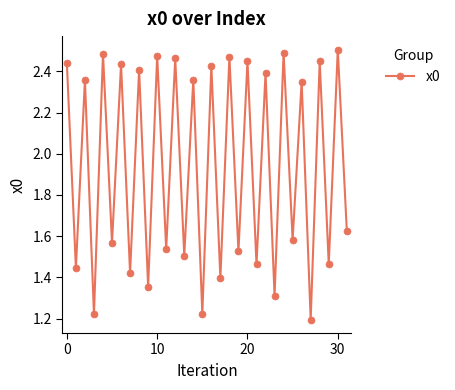

Count the values in the range 1 to 2.

16